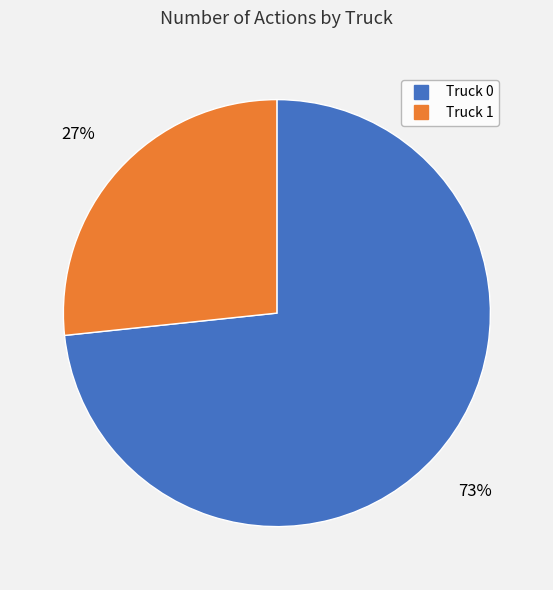

How many segments does this pie chart have?

2